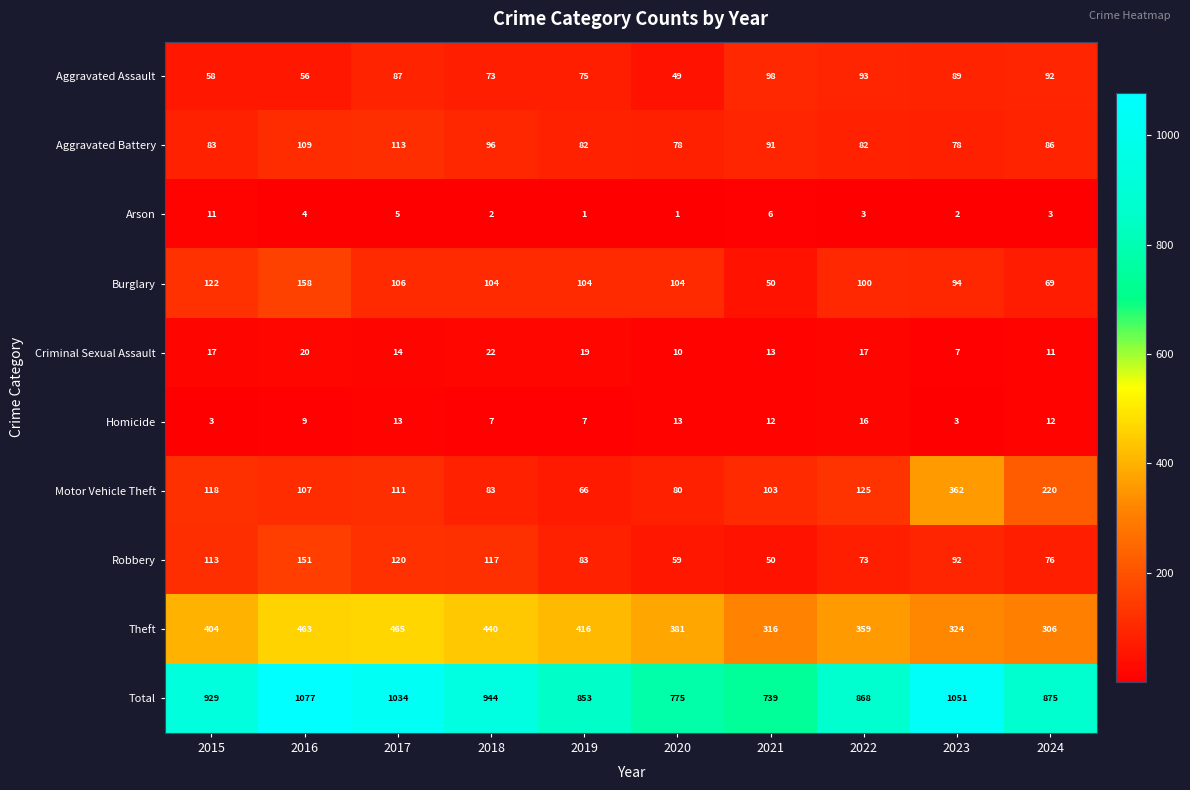

True or false: Theft has a value of 615 at 2016.

False